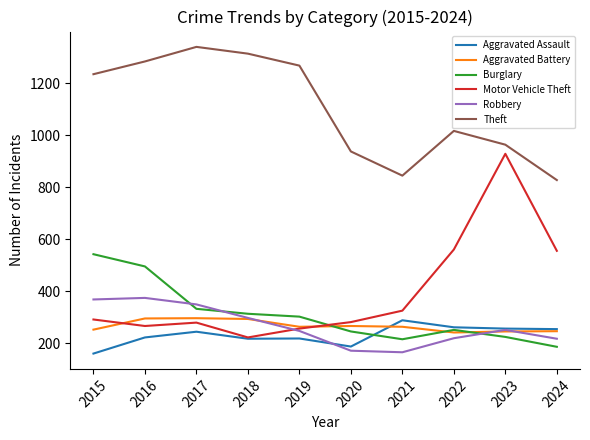

Is it true that Motor Vehicle Theft equals 813 at 2024?

False